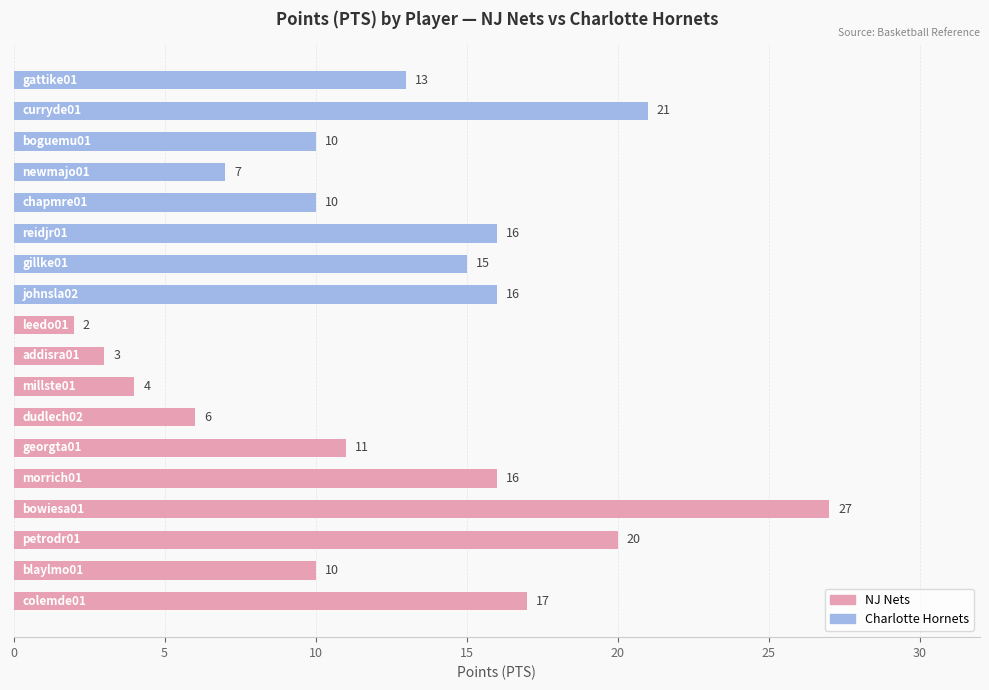

Count the number of categories in the chart.

18